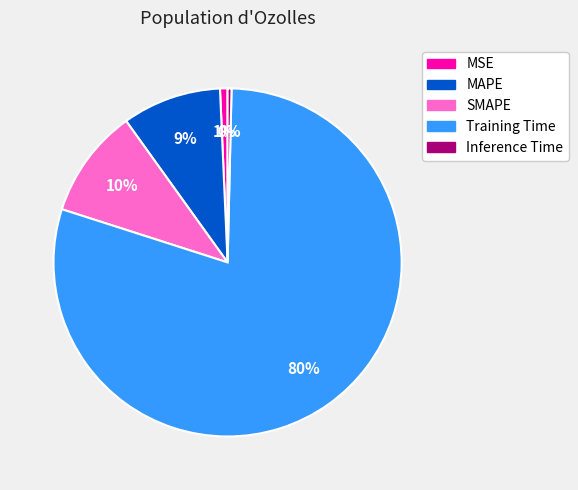

Which category has the biggest portion of the pie?

Training Time